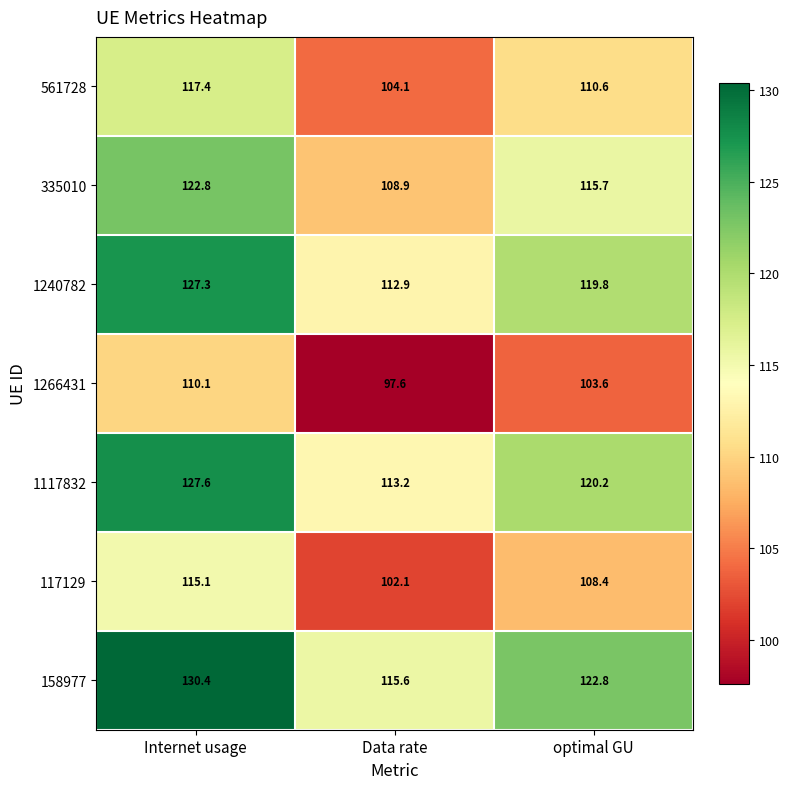

What is the spread (max minus min) of values at optimal GU?

19.2